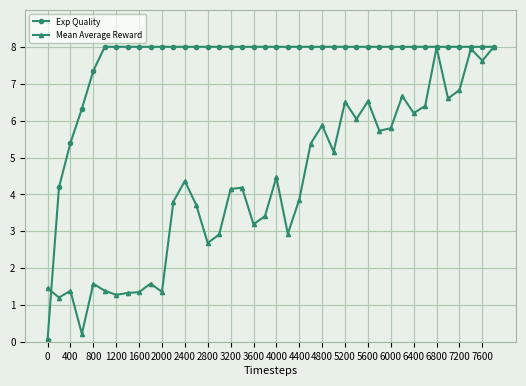

Which series has the largest total across all categories?

Exp Quality